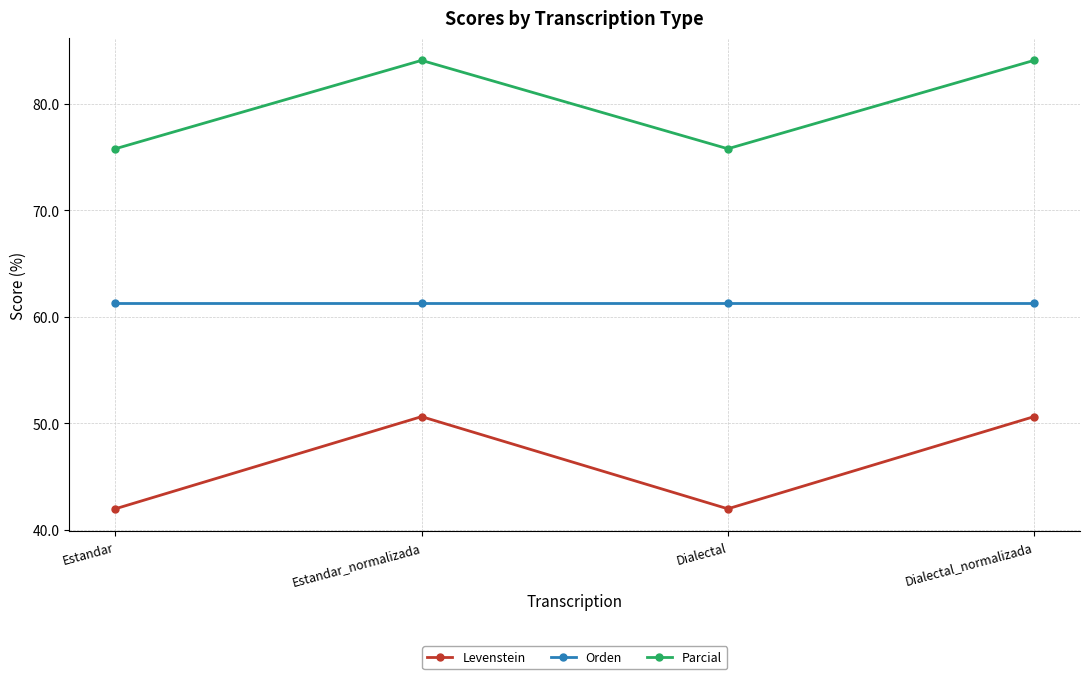

Count the number of data series in this chart.

3